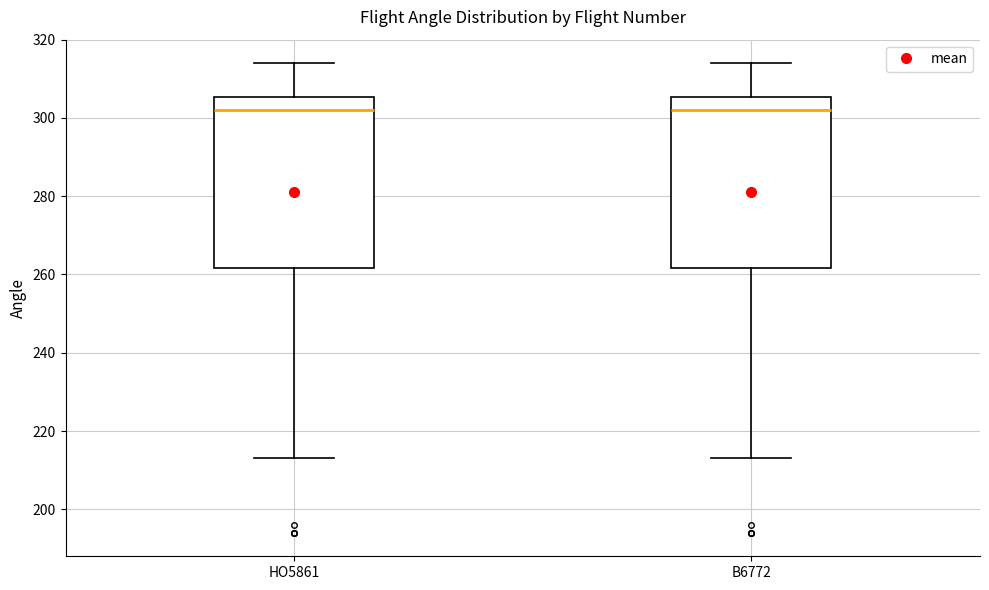

Reading left to right, transcribe this box plot: for each box, give where its median line is, the range the box spans, and where its two whiskers end, as read against the y-axis. The values are not printed on the chart, so give them approximately, as read against the axis.

HO5861: median 302, box 262 to 306, whiskers 214 to 314
B6772: median 302, box 262 to 306, whiskers 214 to 314